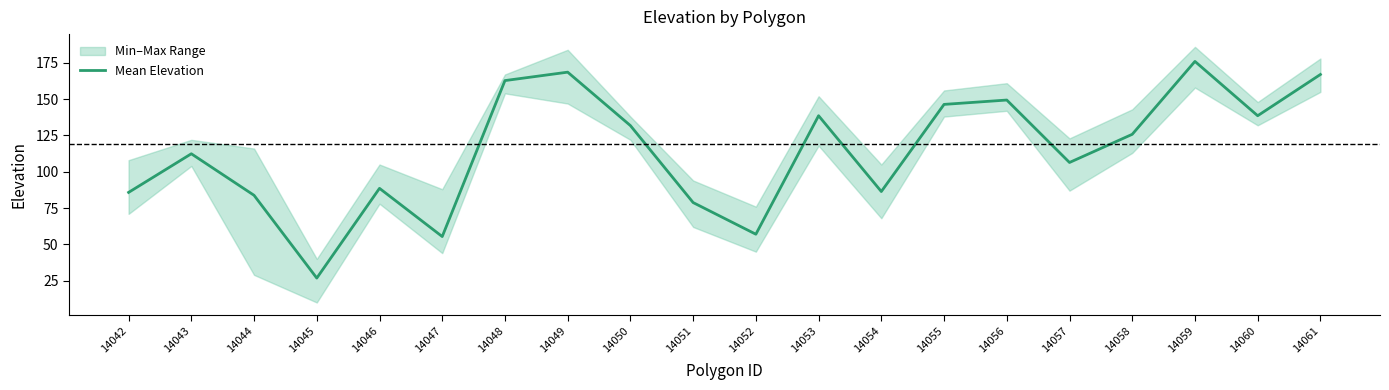

What is the average value?

114.3